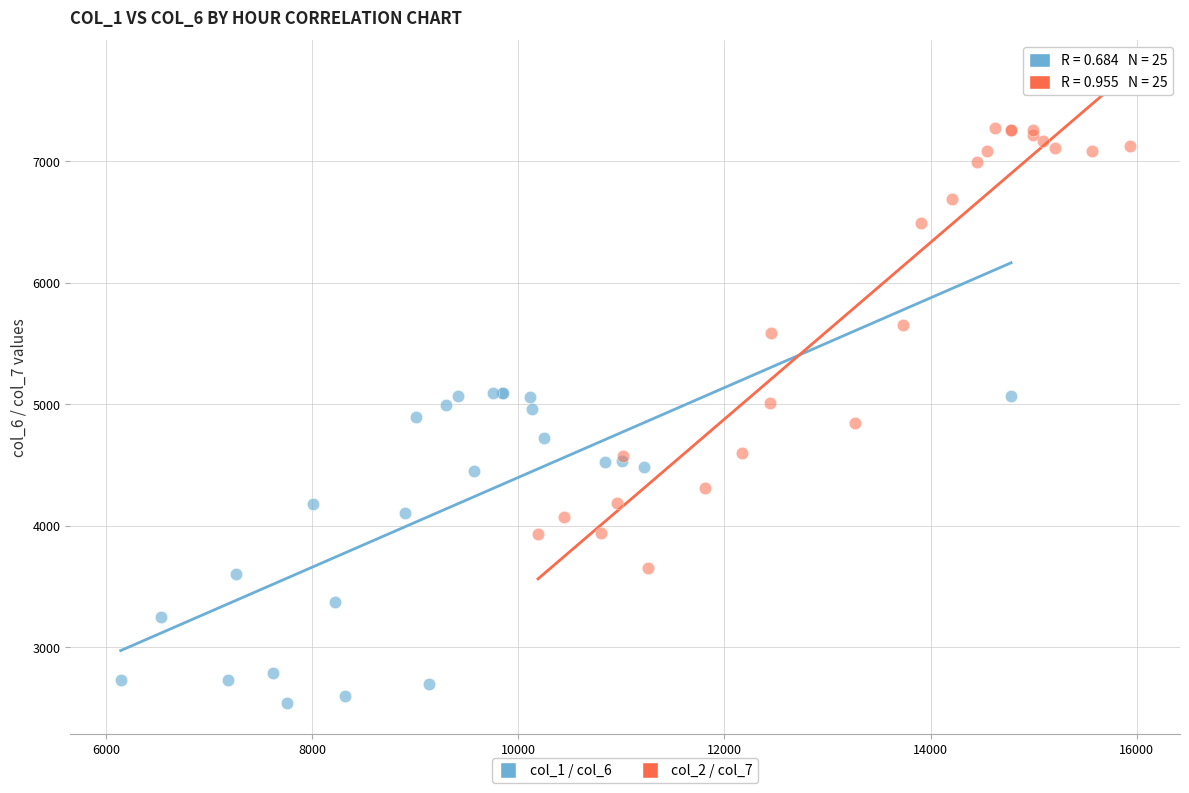

Which series has the largest Y range (max minus min)?

col_2 / col_7